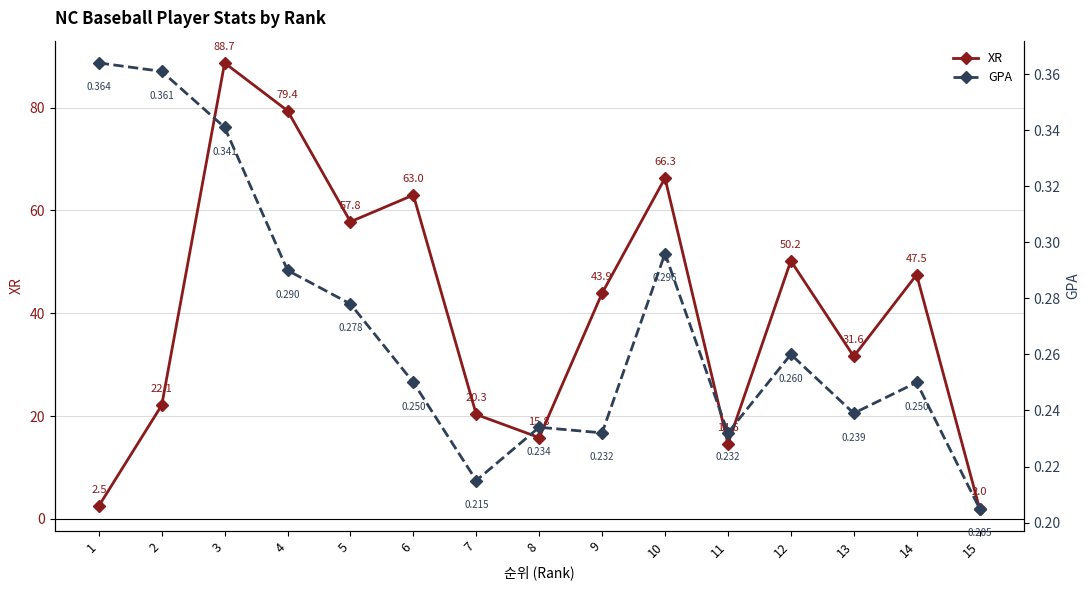

At 8, list the series in order from smallest to largest.

GPA, XR